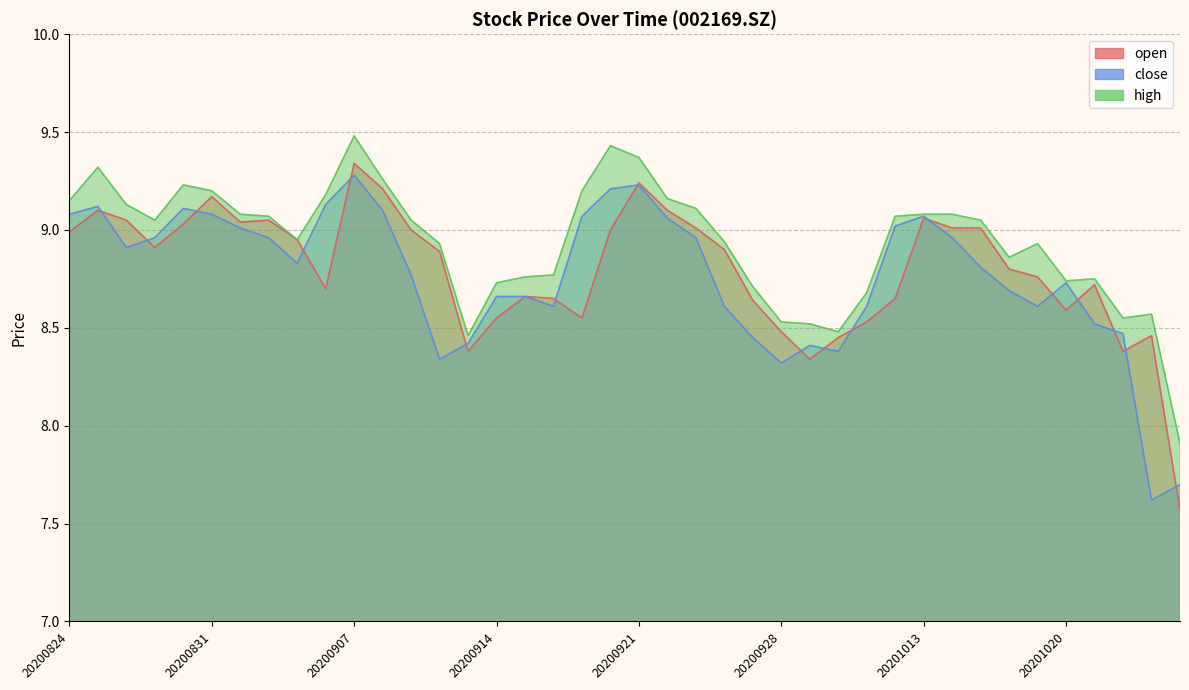

Between 20200918 and 20201022, which series saw the biggest shift?

high